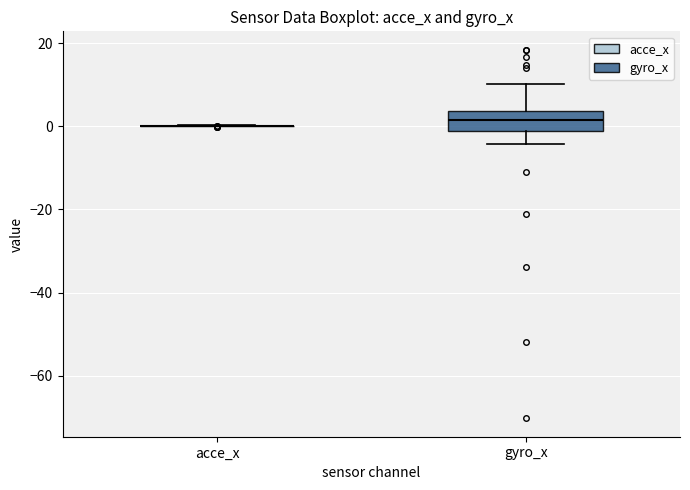

Reading left to right, transcribe this box plot: for each box, give where its median line is, the range the box spans, and where its two whiskers end, as read against the y-axis. The values are not printed on the chart, so give them approximately, as read against the axis.

acce_x: box collapsed to a line at 0, whiskers 0 to 0
gyro_x: median 2, box -2 to 4, whiskers -4 to 10